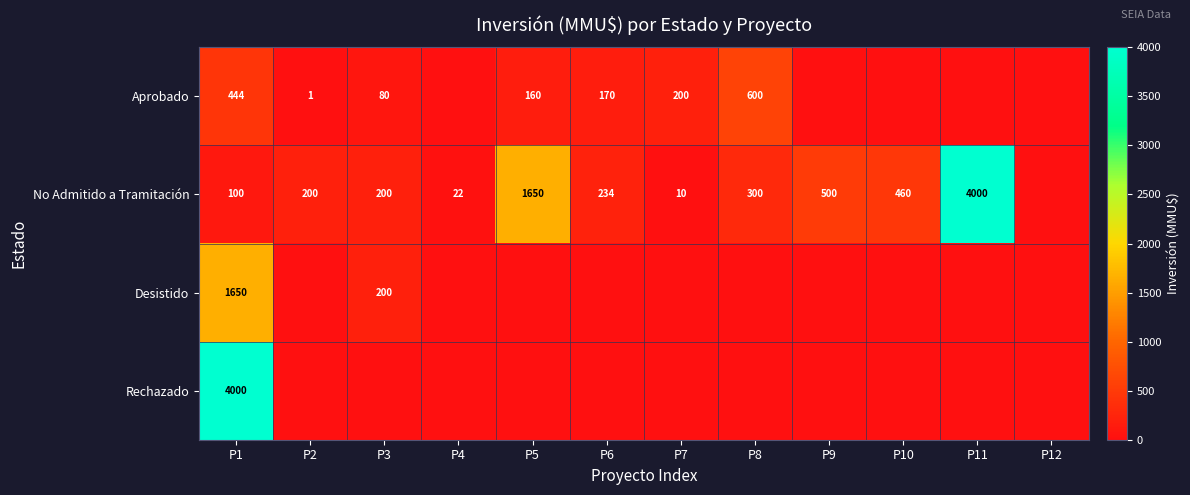

What is the difference between the No Admitido a Tramitación values at P8 and P6?

66